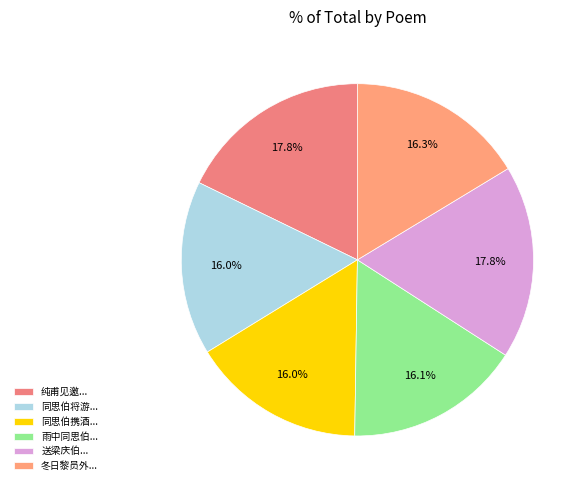

Which category has the biggest portion of the pie?

纯甫见邀同思伯惟仁公补公绍饮小瀛洲得高字